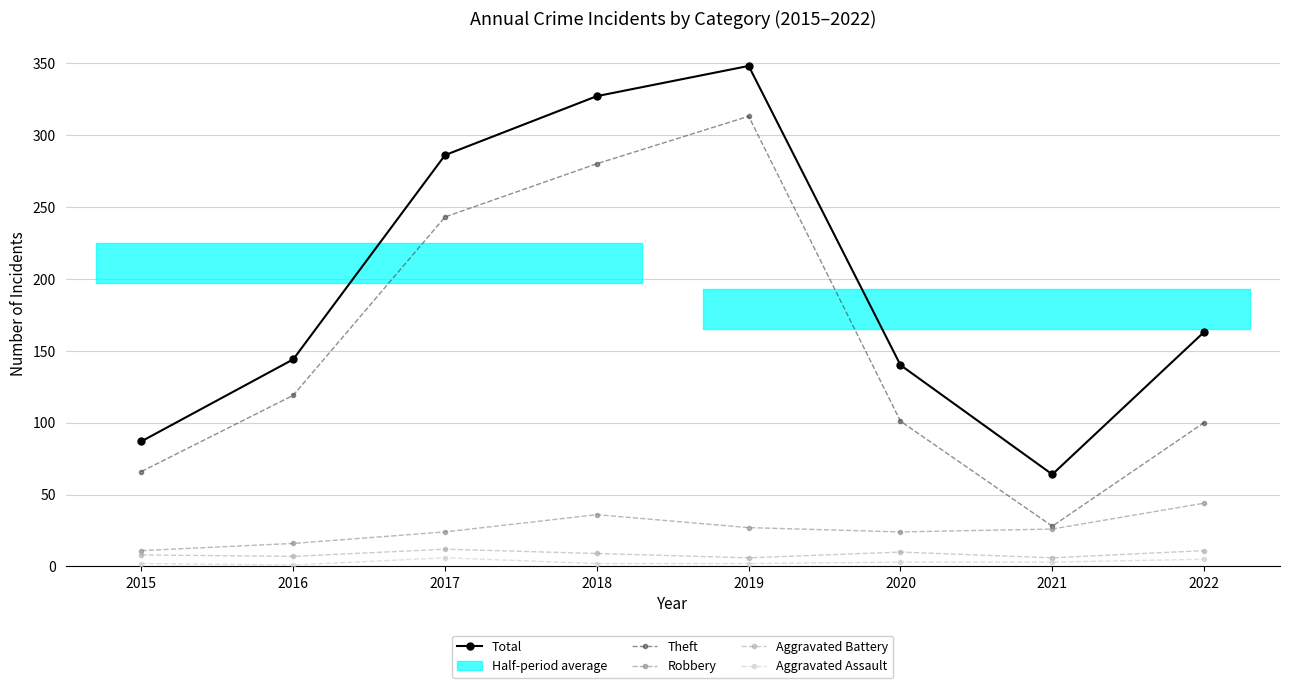

How many interior local valleys does the Robbery series have?

1